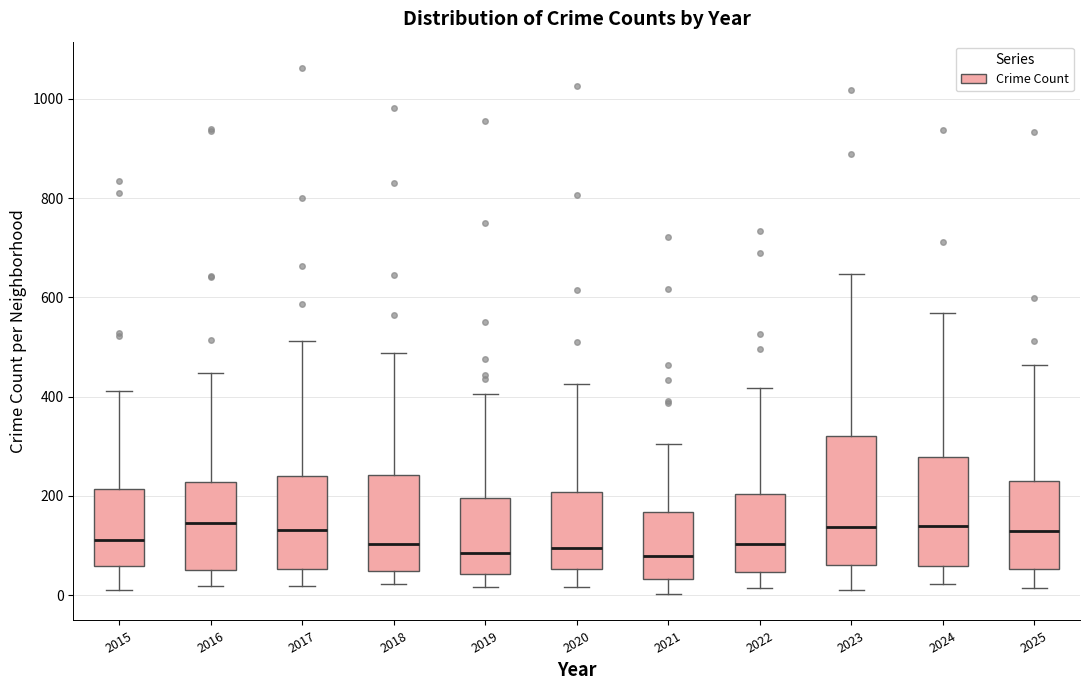

Reading left to right, read every box against the y-axis: the position of its median line, the range the box covers, and the ends of its whiskers. The values are not printed on the chart, so give them approximately, as read against the axis.

2015: median 120, box 60 to 220, whiskers 20 to 420
2016: median 140, box 60 to 220, whiskers 20 to 440
2017: median 140, box 60 to 240, whiskers 20 to 520
2018: median 100, box 40 to 240, whiskers 20 to 480
2019: median 80, box 40 to 200, whiskers 20 to 400
2020: median 100, box 60 to 200, whiskers 20 to 420
2021: median 80, box 40 to 160, whiskers 0 to 300
2022: median 100, box 40 to 200, whiskers 20 to 420
2023: median 140, box 60 to 320, whiskers 20 to 640
2024: median 140, box 60 to 280, whiskers 20 to 560
2025: median 140, box 60 to 220, whiskers 20 to 460